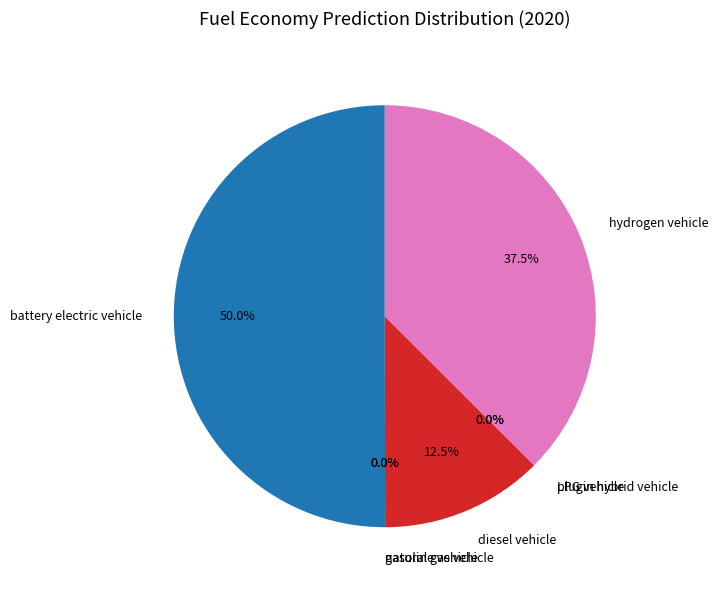

True or false: diesel vehicle accounts for 1% of the total.

False